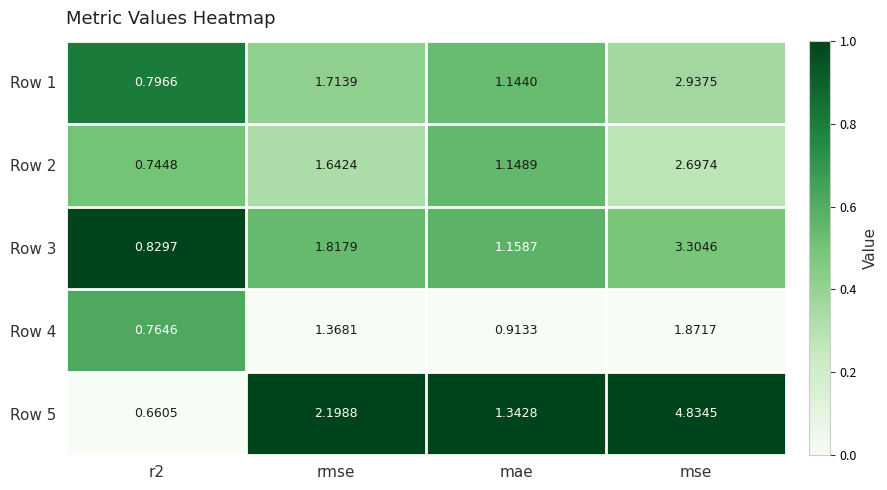

At mse, list the series in order from largest to smallest.

Row 5, Row 3, Row 1, Row 2, Row 4